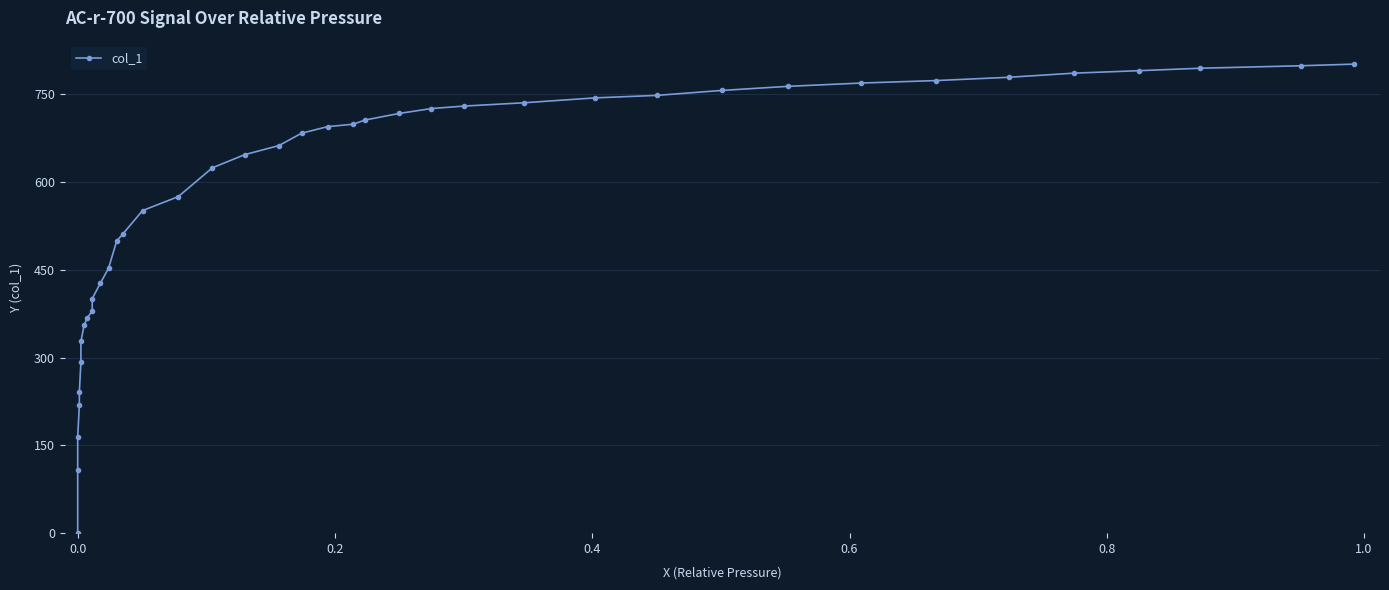

Count the number of data series in this chart.

1